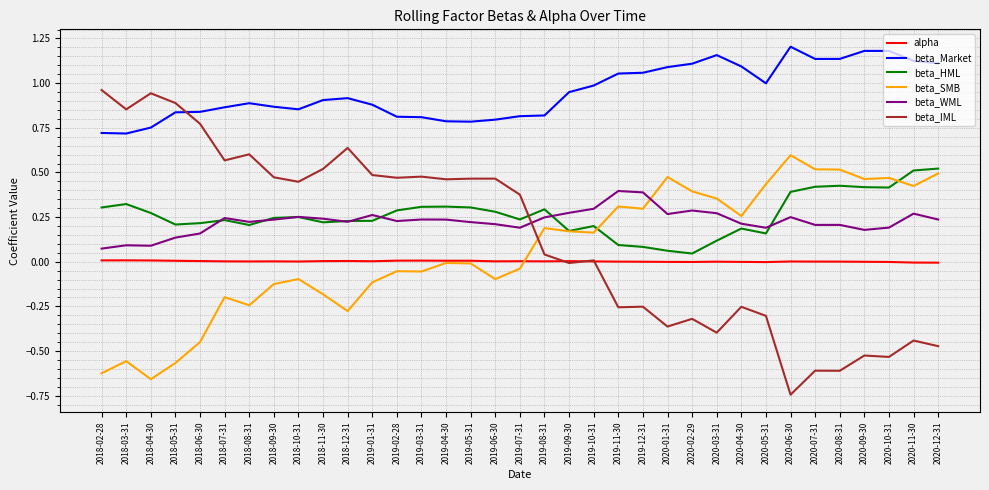

At which label does beta_IML first exceed 0?

2018-02-28